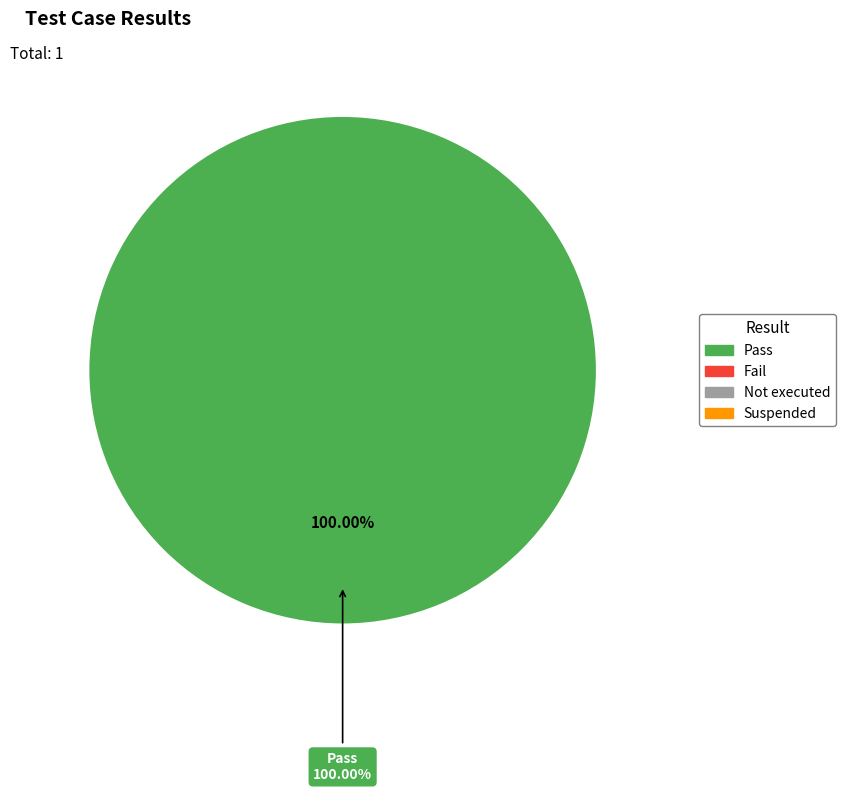

What is the smallest slice in the pie chart?

Fail